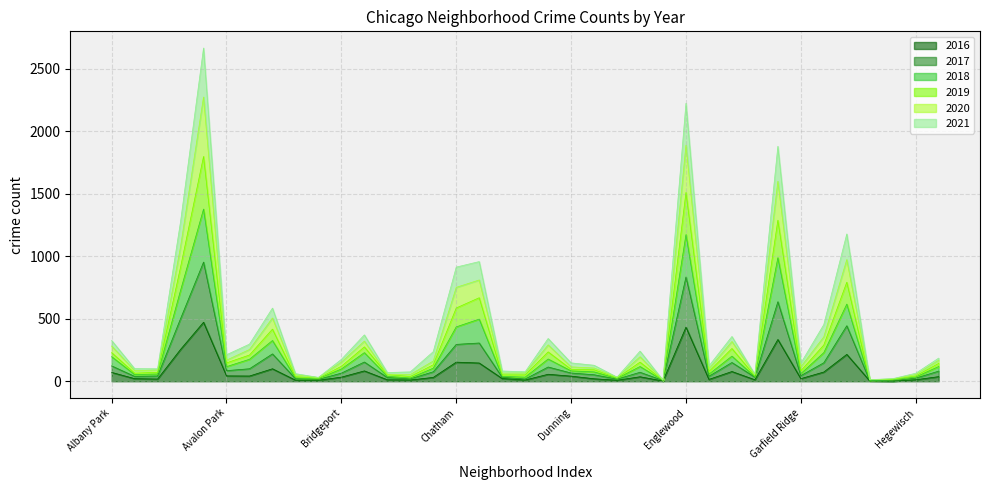

What is the total value across all series at Englewood?

2223